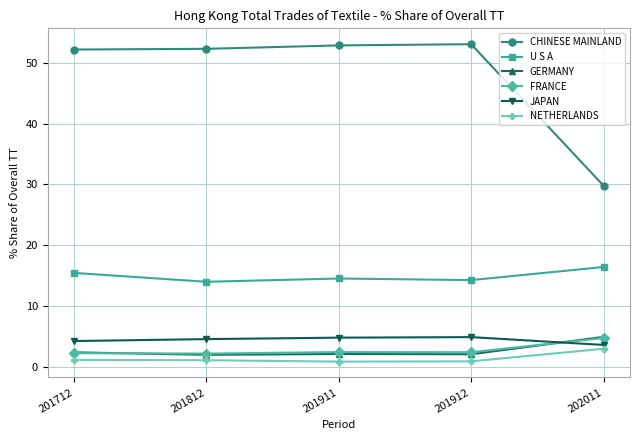

True or false: JAPAN has more than 2 interior local peaks.

False